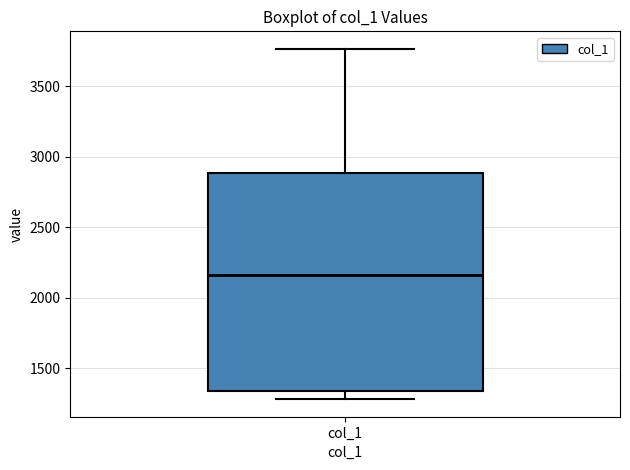

Transcribe this box plot: give where the median line is, the range the box spans, and where the two whiskers end, as read against the y-axis. The values are not printed on the chart, so give them approximately, as read against the axis.

median 2150, box 1350 to 2900, whiskers 1300 to 3750